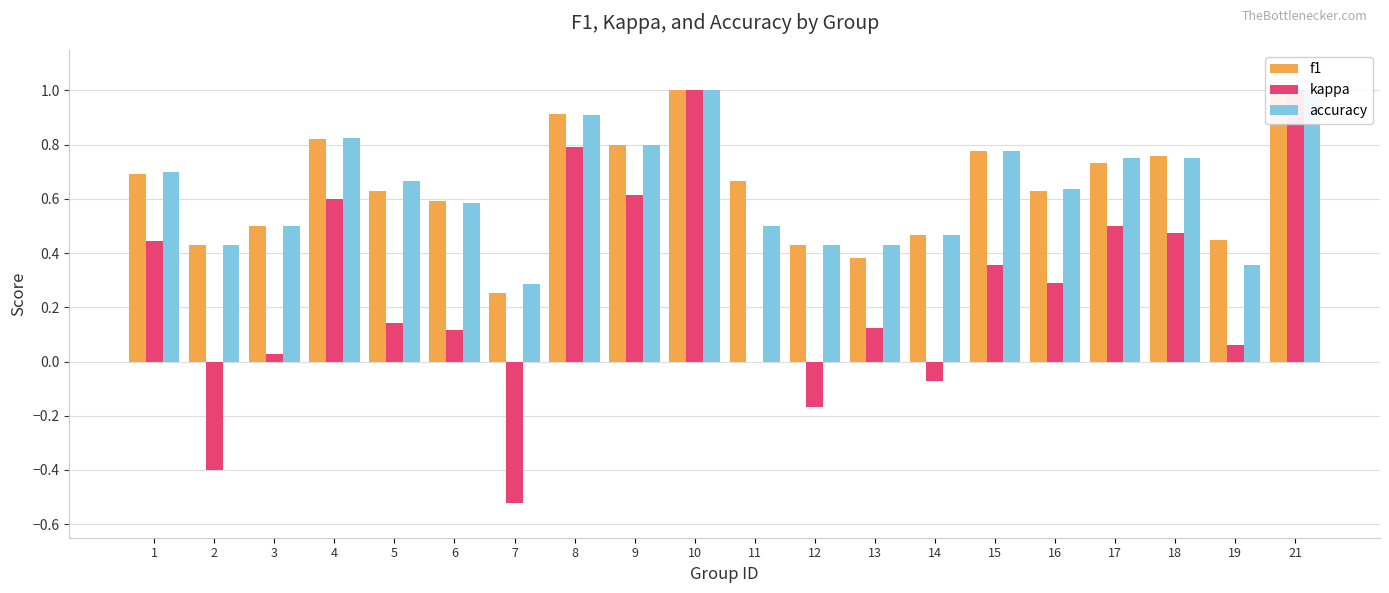

The value of kappa at 7 is -0.8. True or false?

False